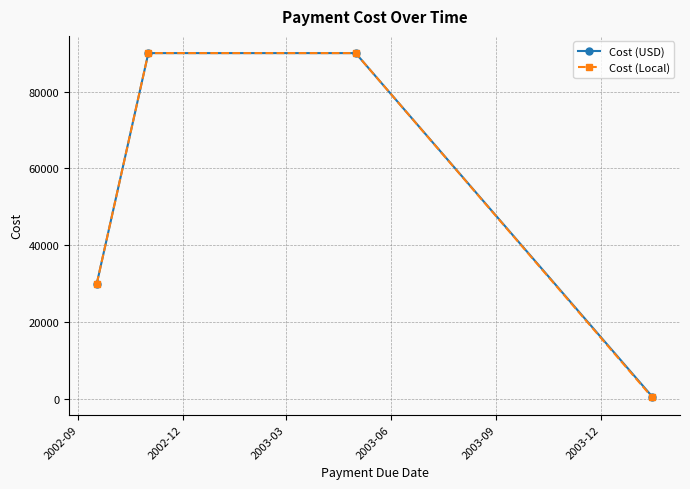

What is the maximum value for Cost (USD)?

90000.0